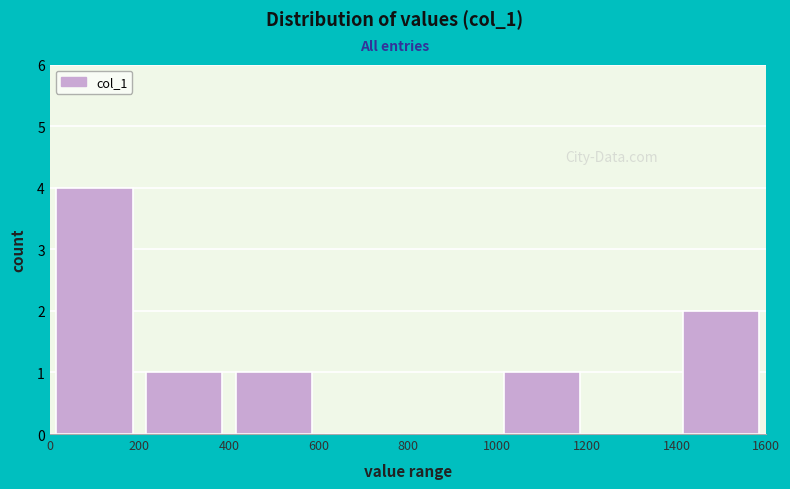

Reading left to right, list every bar in this chart as the range it spans on the x-axis followed by its height. The values are not printed on the chart, so give them approximately, as read against the axis.

0 to 200: 4
200 to 400: 1
400 to 600: 1
600 to 800: 0
800 to 1000: 0
1000 to 1200: 1
1200 to 1400: 0
1400 to 1600: 2